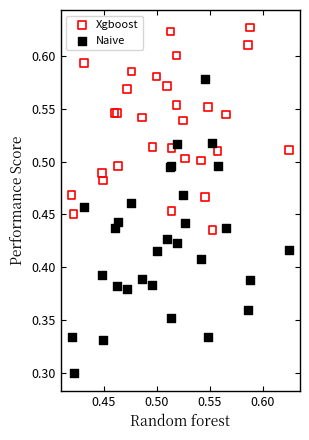

Which series reaches the maximum Y coordinate?

Xgboost